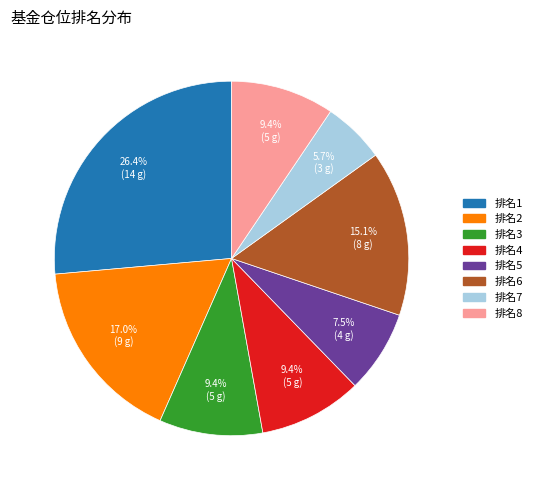

Does any single category account for the majority?

No